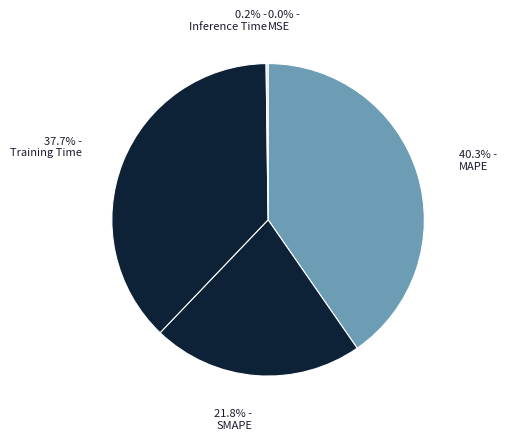

Do MAPE and Training Time together represent more than half of the pie?

Yes